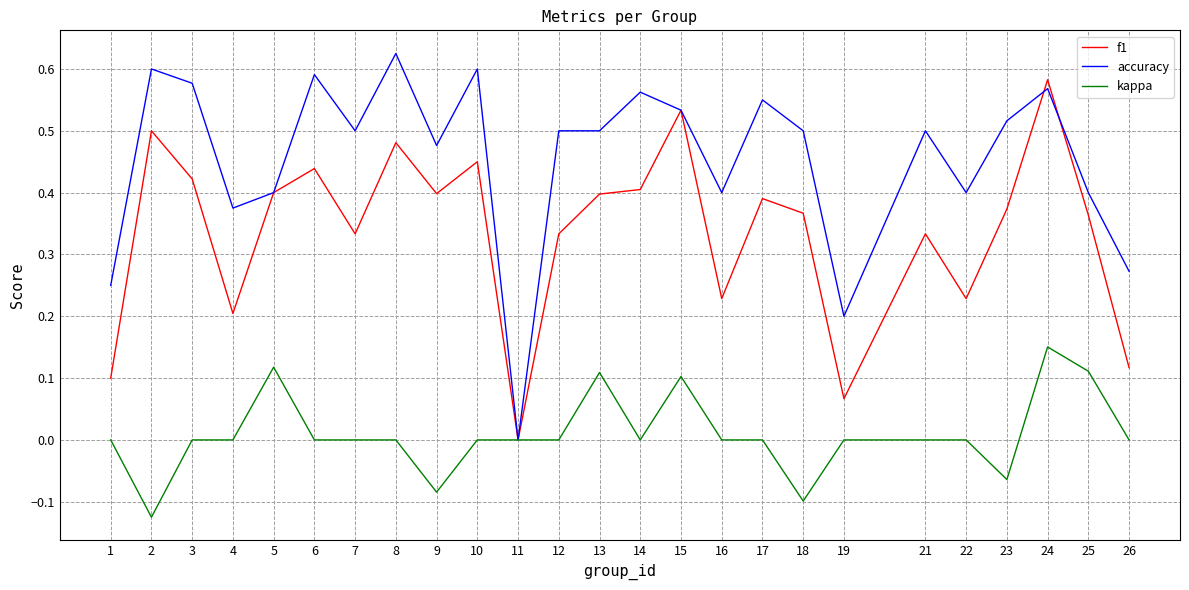

What is the total value across all series at 6?

1.0